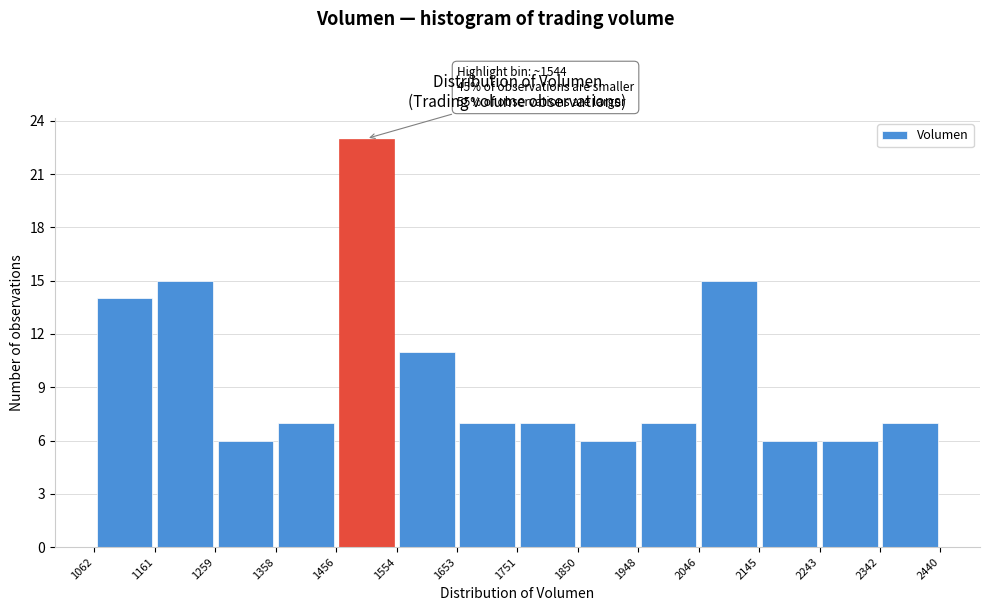

Which range on the x-axis has the tallest bar?

1456 to 1554